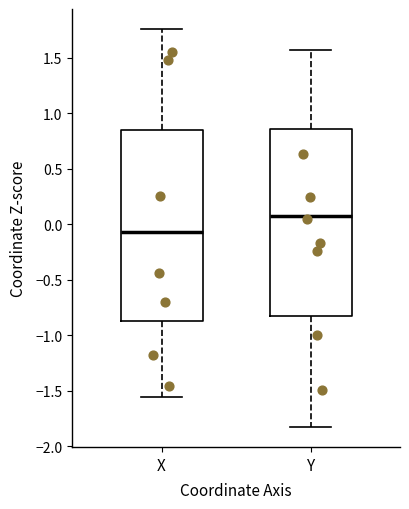

Which box's median line is the highest?

Y